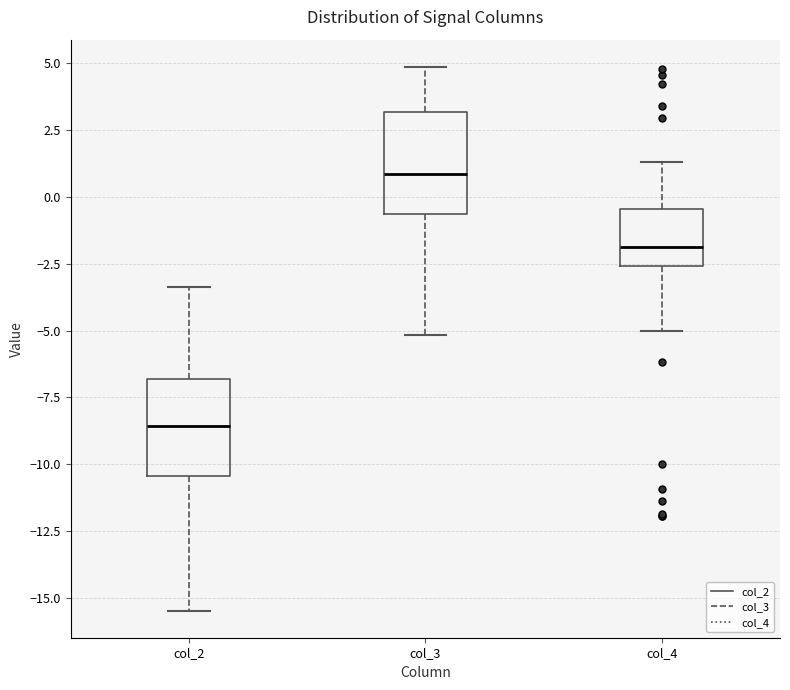

Where is the upper edge of the box for col_3 on the y-axis? The values are not printed on the chart, so give them approximately, as read against the axis.

3.0